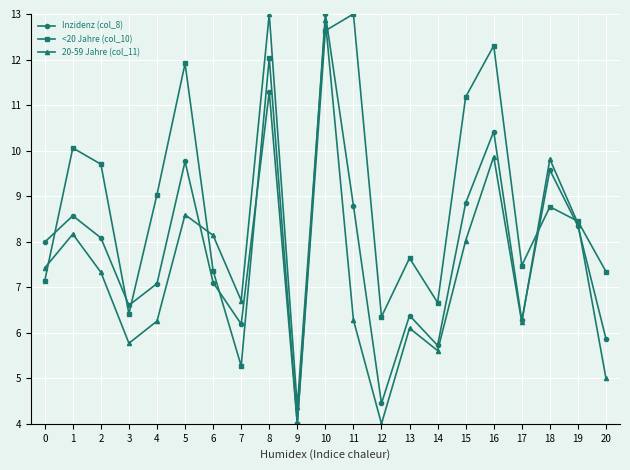

What is the sum of the Inzidenz (col_8) values at 3 and 20?

12.5